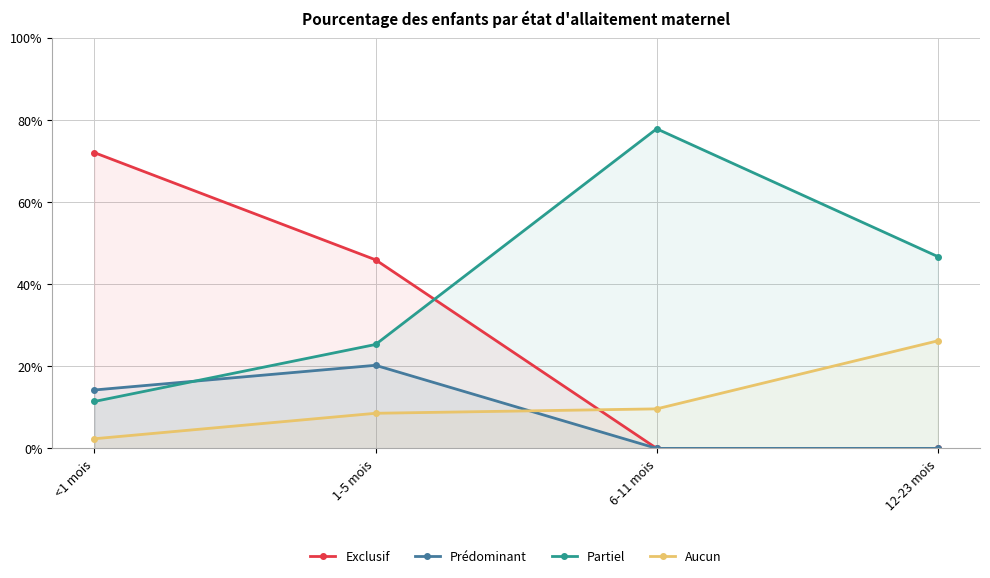

At which category is the sum across all series the highest?

1-5 mois